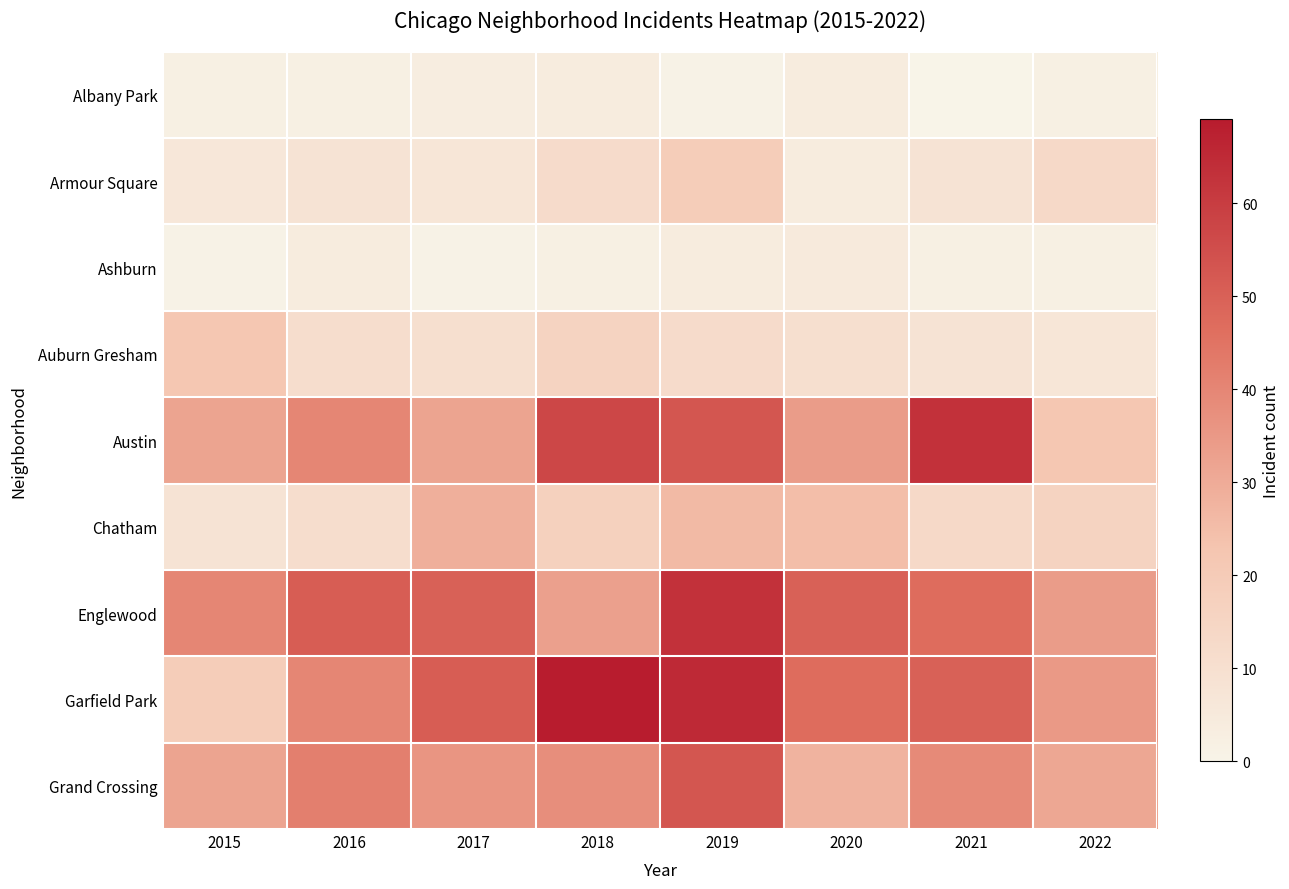

Count the number of categories in the chart.

8